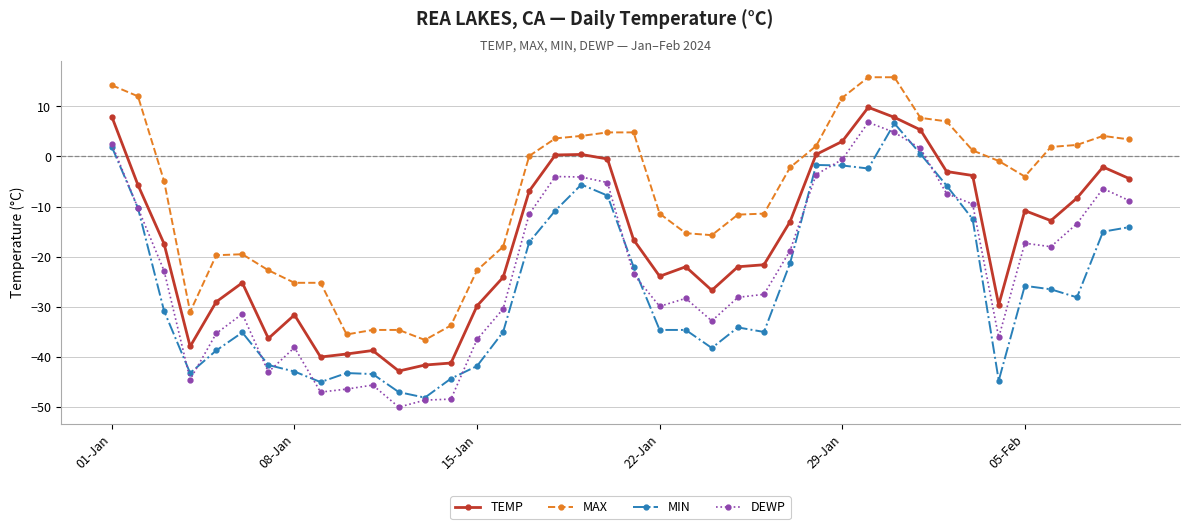

Which series has the largest total across all categories?

MAX